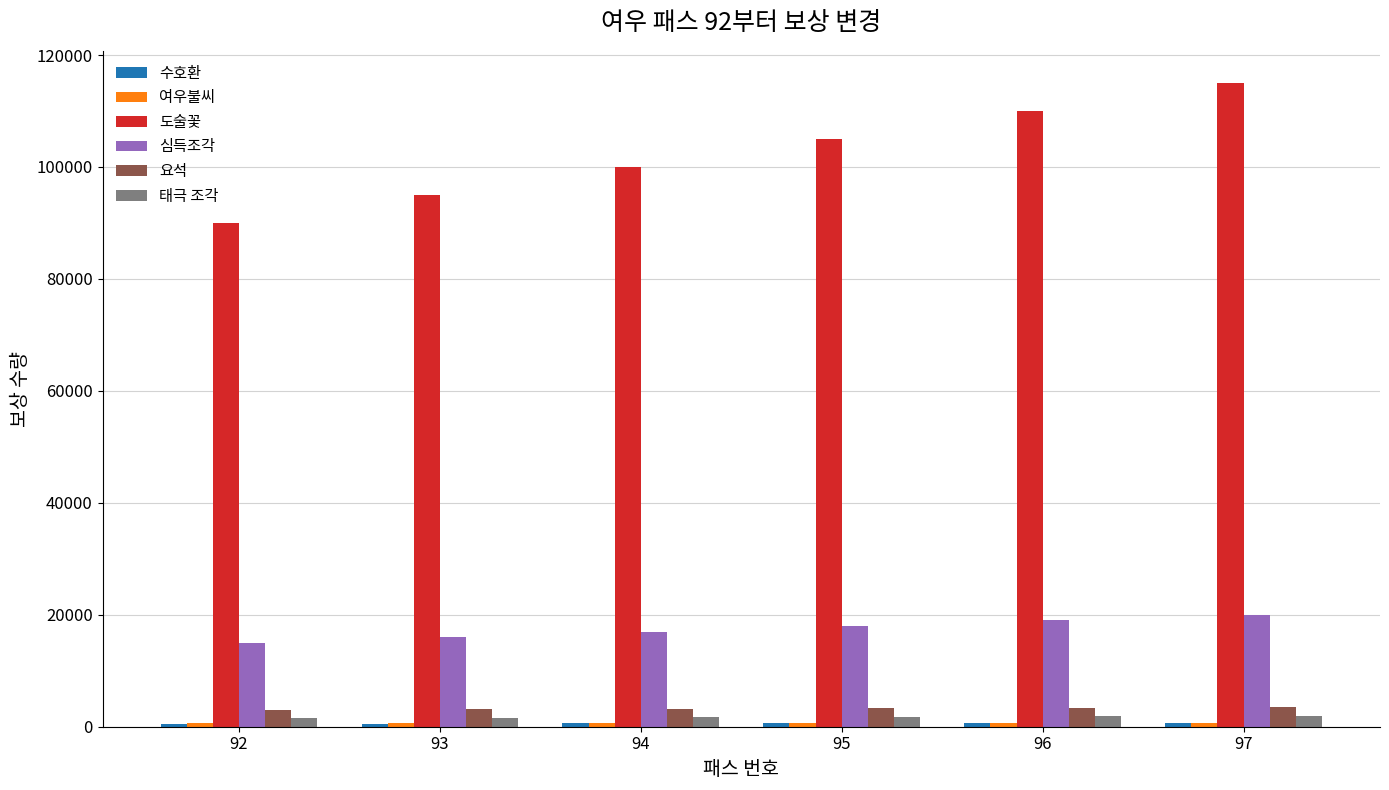

Count the number of data series in this chart.

6